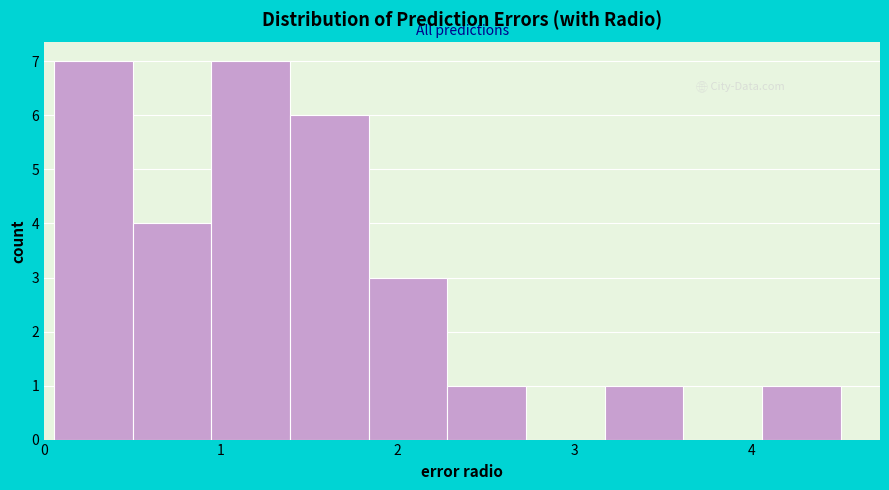

Reading left to right, transcribe this chart: for each bar, give the range it covers on the x-axis and its height. Neither the bar edges nor the heights are printed on the chart, so give them approximately, as read against the axes.

0.1 to 0.5: 7
0.5 to 0.9: 4
0.9 to 1.4: 7
1.4 to 1.8: 6
1.8 to 2.3: 3
2.3 to 2.7: 1
2.7 to 3.2: 0
3.2 to 3.6: 1
3.6 to 4.1: 0
4.1 to 4.5: 1